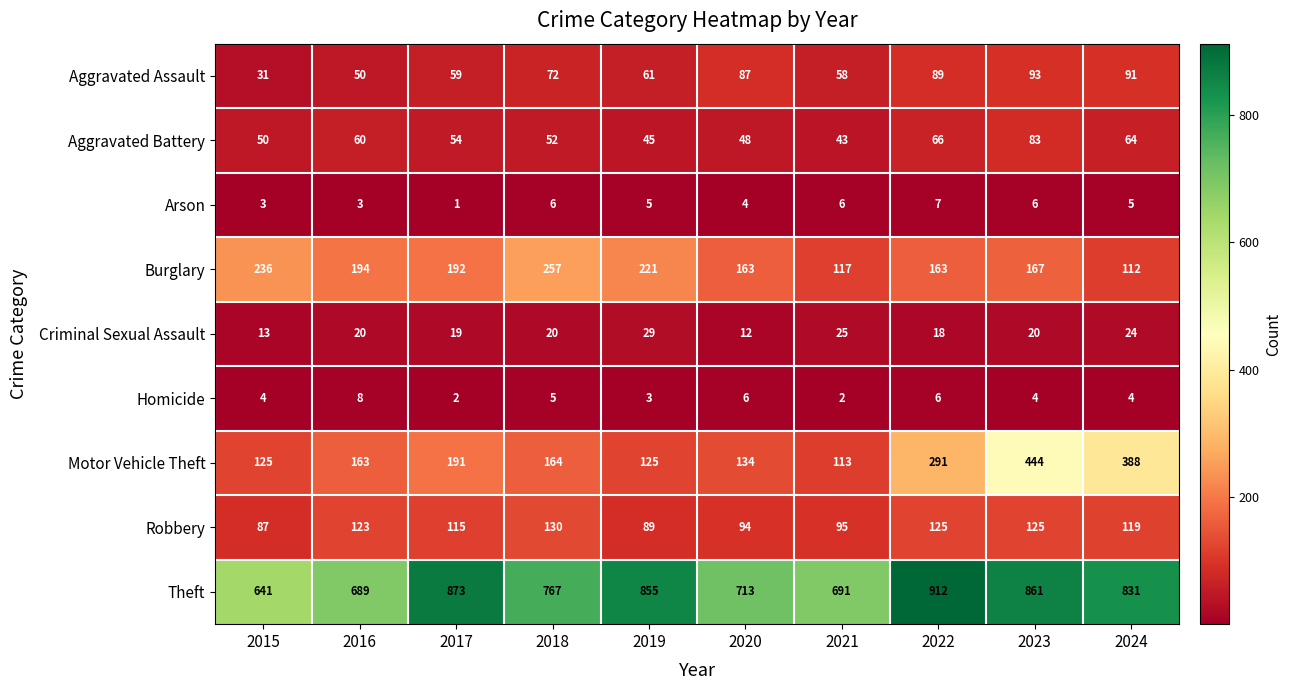

What is the maximum value for Arson?

7